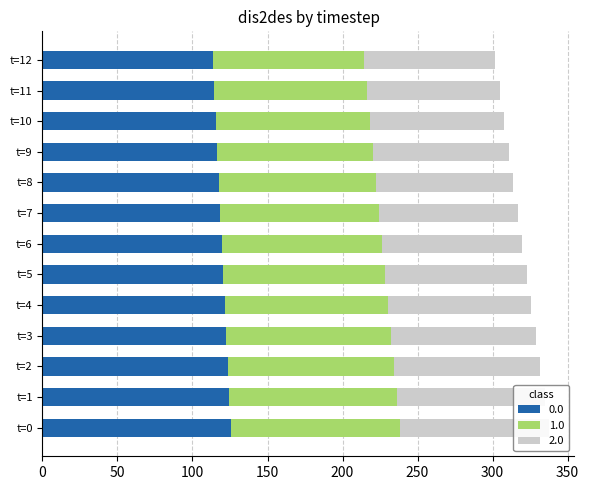

Reading left to right, extract all data points from this chart.

0.0: 125.4	124.5	123.6	122.6	121.6	120.7	119.7	118.7	117.7	116.7	115.7	114.7	113.7
1.0: 112.6	111.6	110.6	109.6	108.6	107.6	106.6	105.6	104.6	103.6	102.6	101.6	100.6
2.0: 99.7	98.7	97.7	96.7	95.7	94.7	93.7	92.7	91.7	90.7	89.7	88.7	87.7